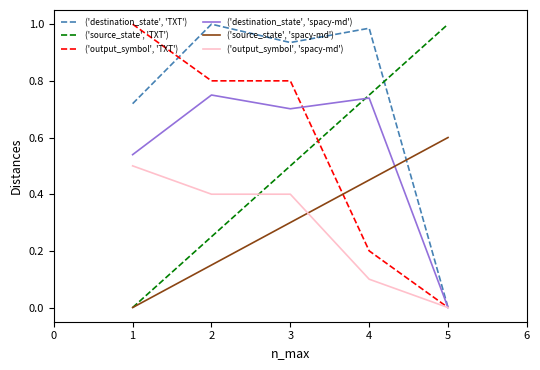

True or false: ('destination_state', 'TXT') has a value of 1.5 at 1.

False